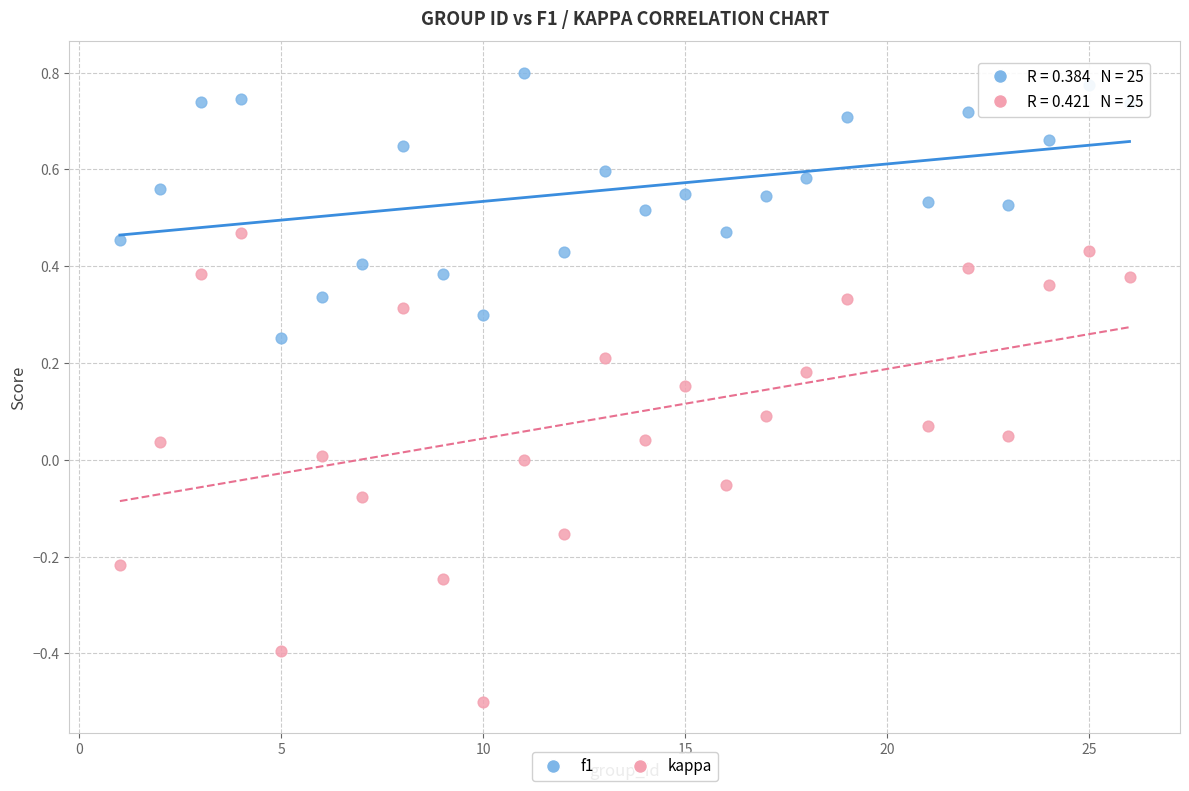

Which series has the largest Y range (max minus min)?

kappa